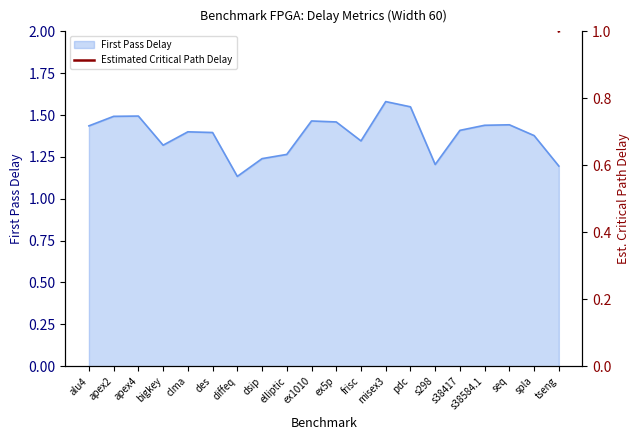

Where is the data nearest to the value 1?

tseng